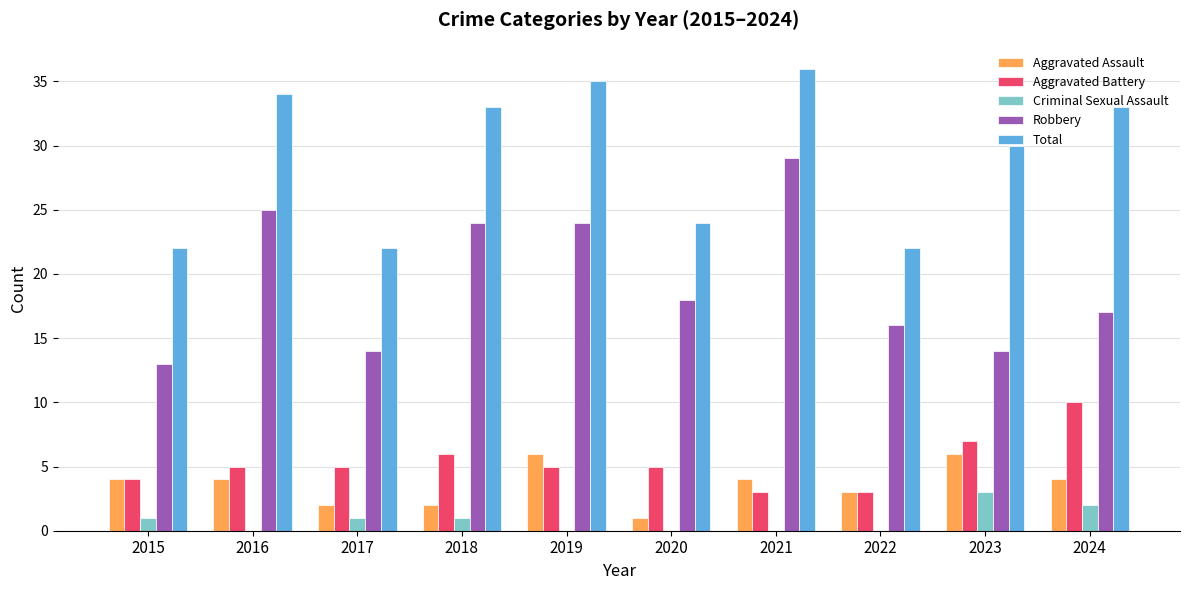

What is the sum of all Aggravated Battery values?

53